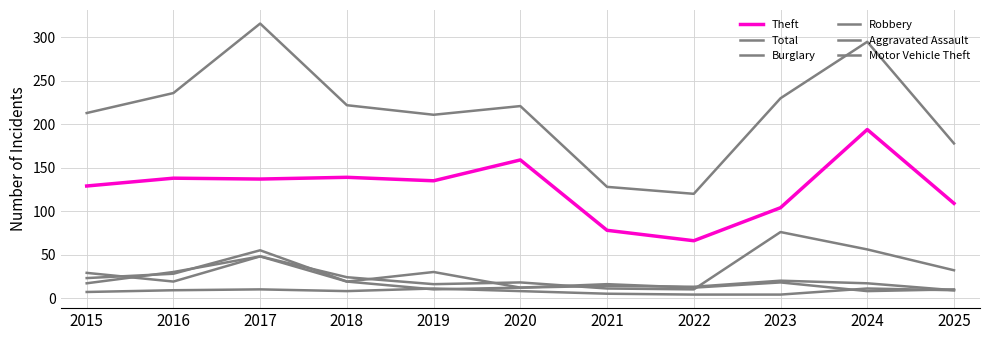

Does the chart display data point markers on the line(s)?

No